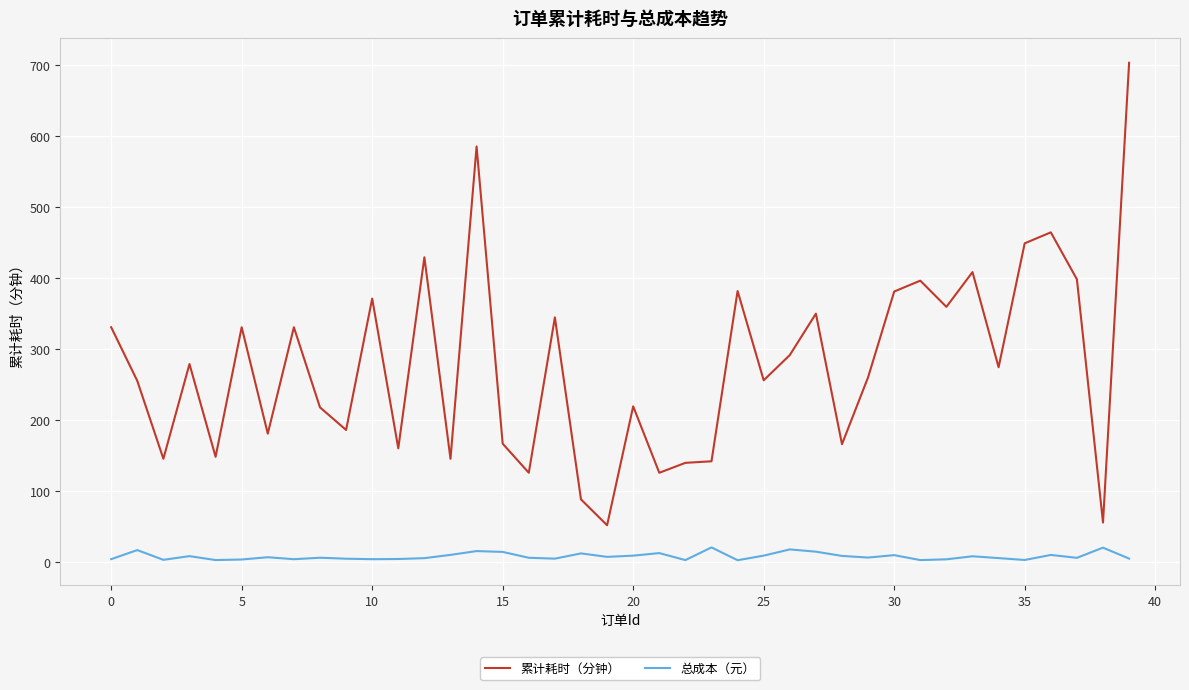

What is the lowest value of the 累计耗时（分钟） series?

51.3